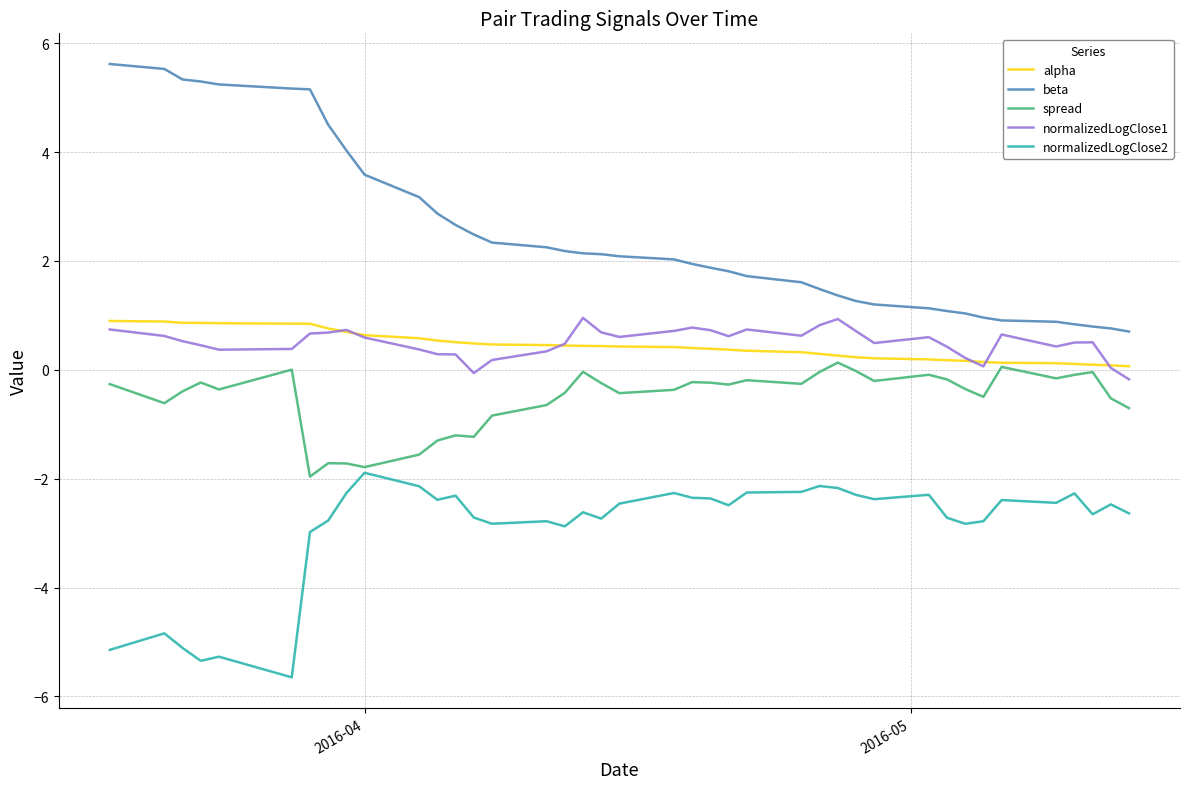

True or false: alpha and beta intersect in this chart.

False